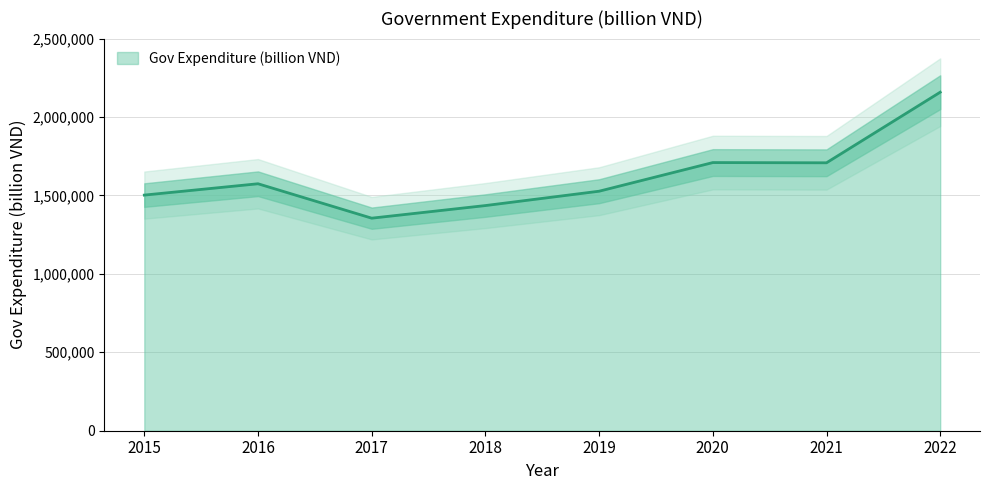

How many series are shown in this chart?

1